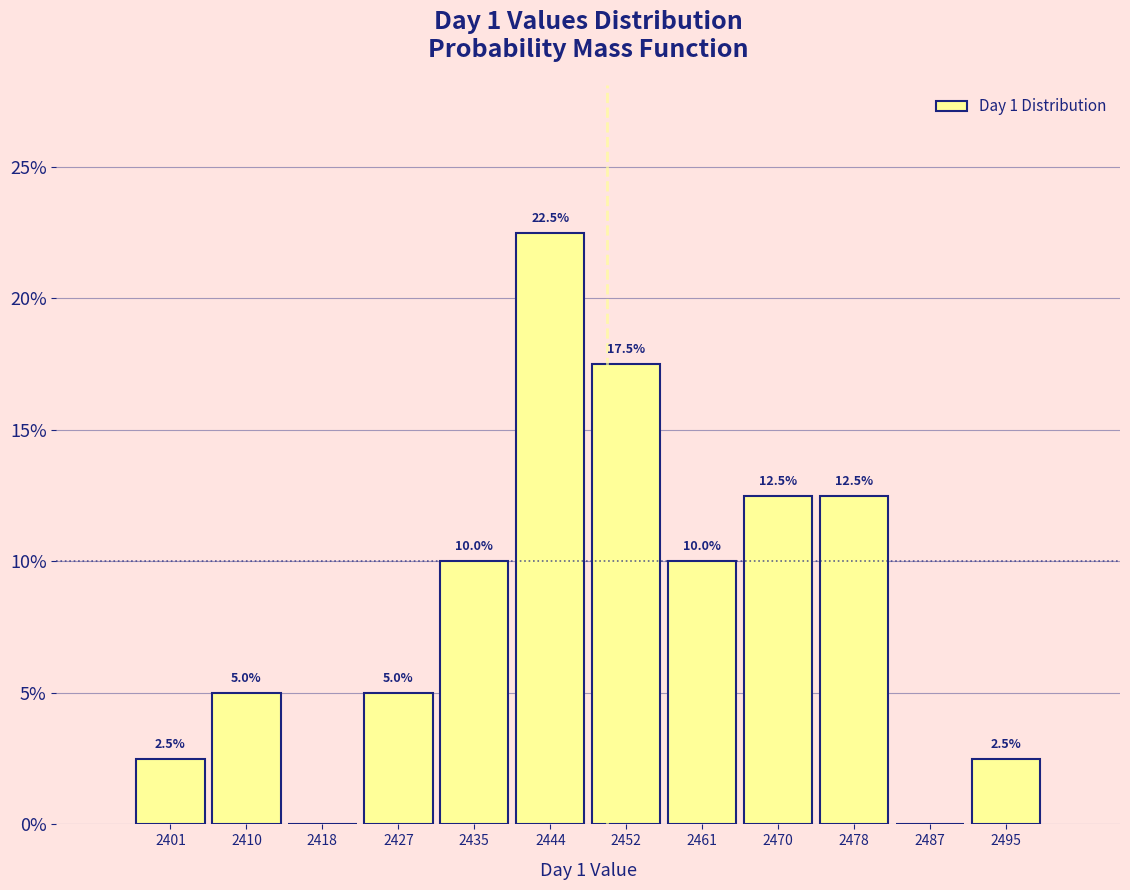

Over which range of the x-axis is the bar tallest?

2440 to 2449